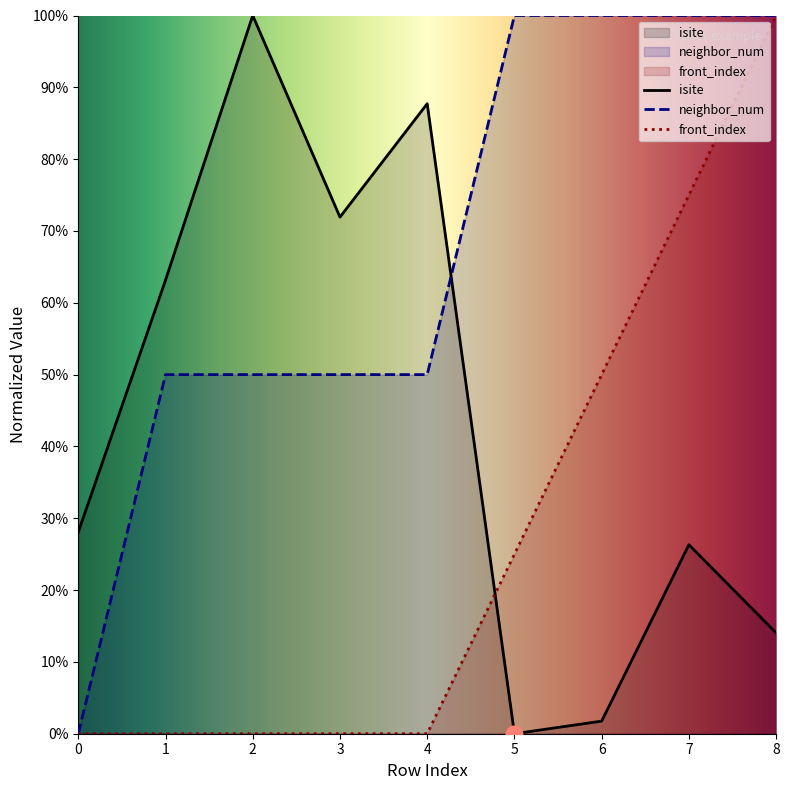

True or false: front_index and neighbor_num cross at least once.

False